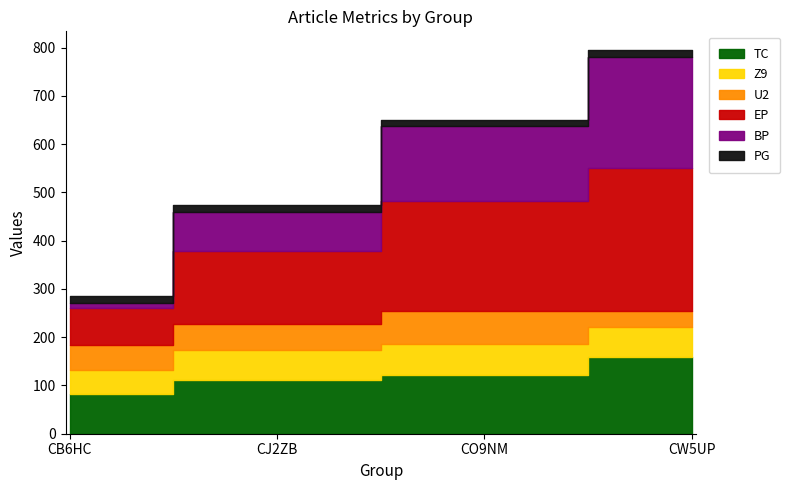

Does the chart display data point markers on the line(s)?

No